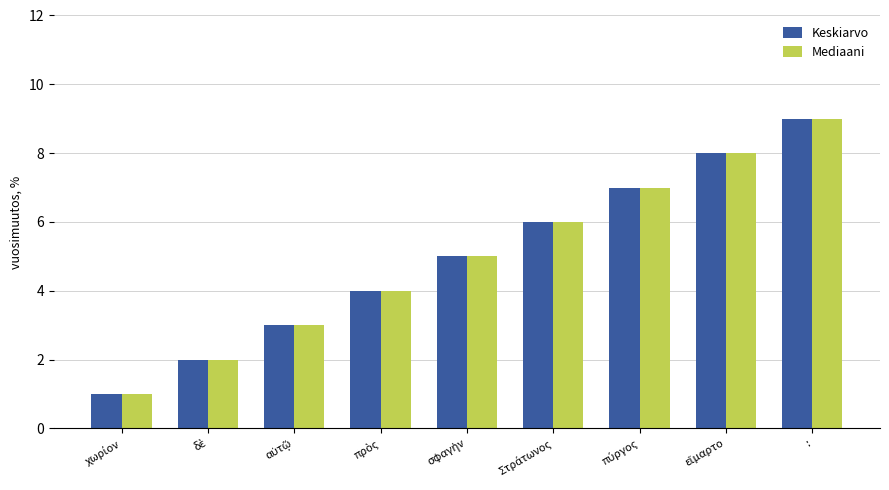

What is the sum of all Mediaani values?

45